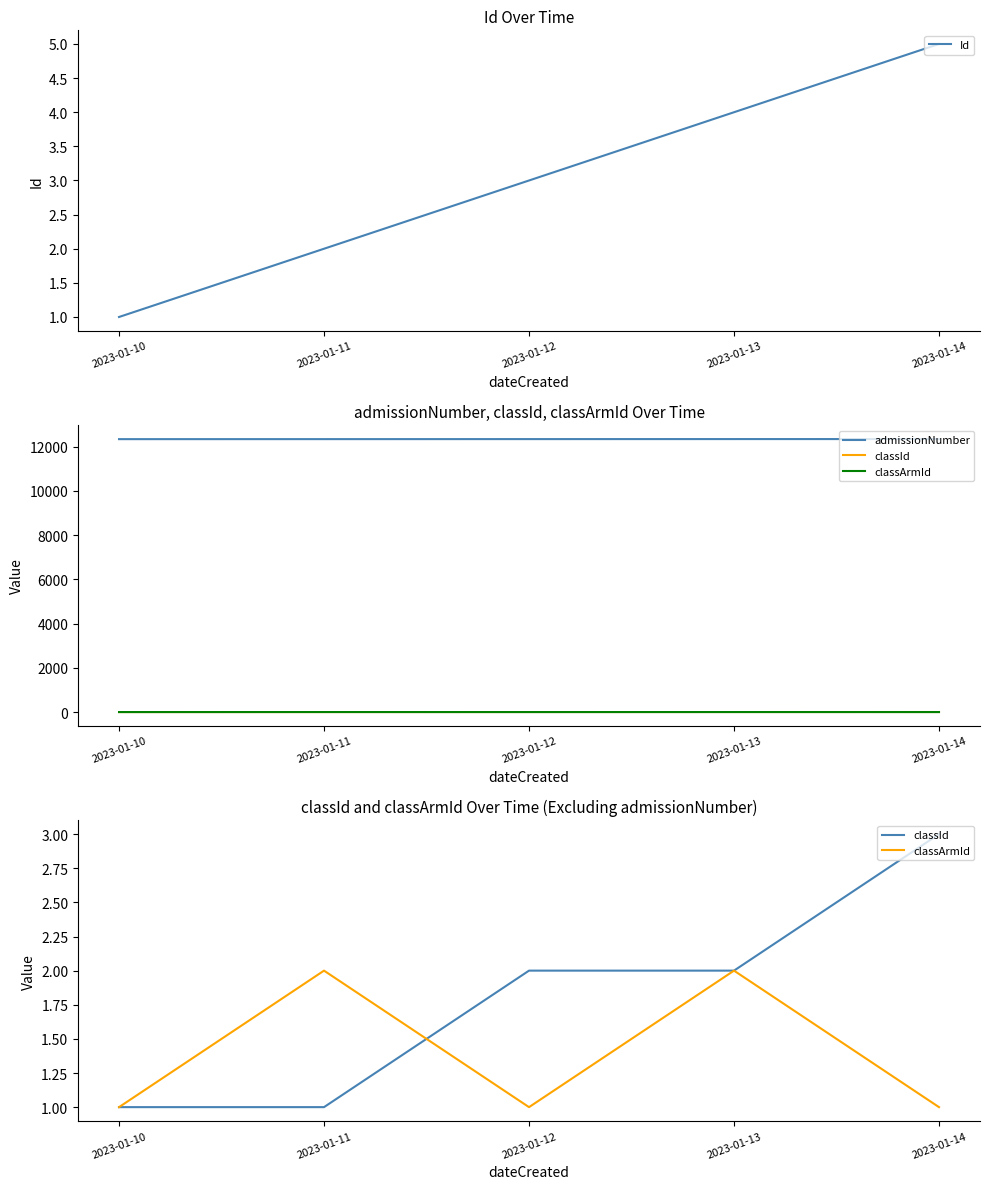

Reading left to right, extract all data points from this chart.

Id: 1	2	3	4	5
admissionNumber: 12345	12346	12347	12348	12349
classId: 1	1	2	2	3
classArmId: 1	2	1	2	1